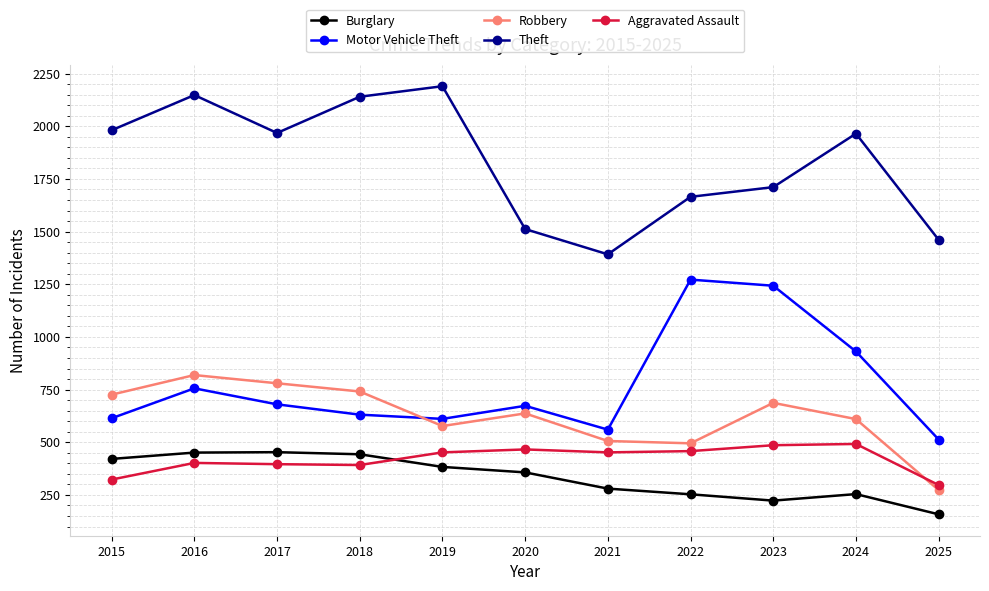

The Theft series shows 542 at 2018. True or false?

False